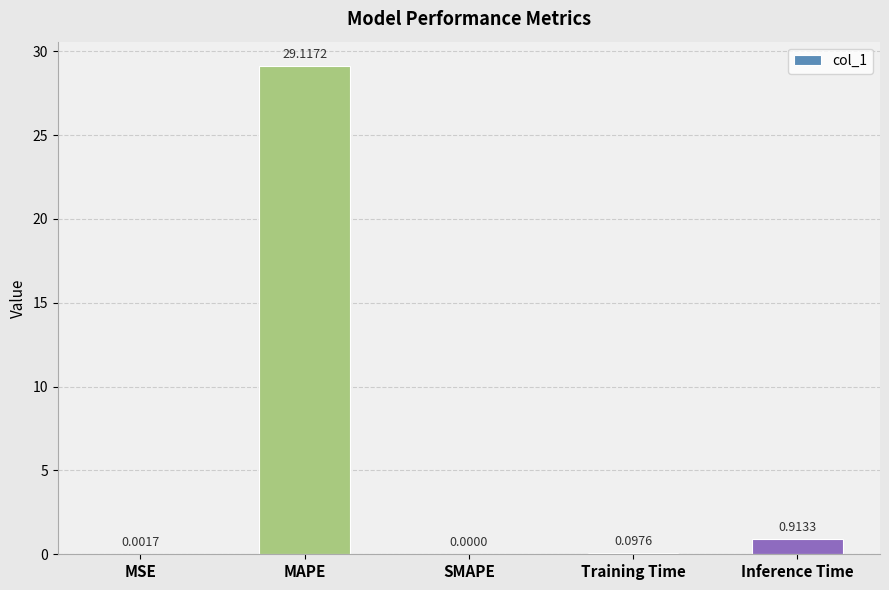

What is the sum of all values?

30.1